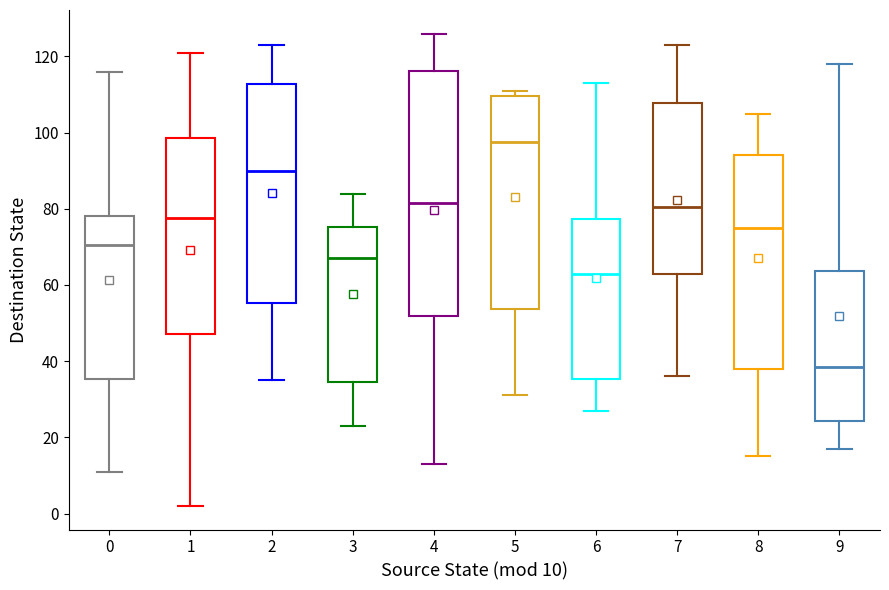

Which box's median line is the lowest?

9